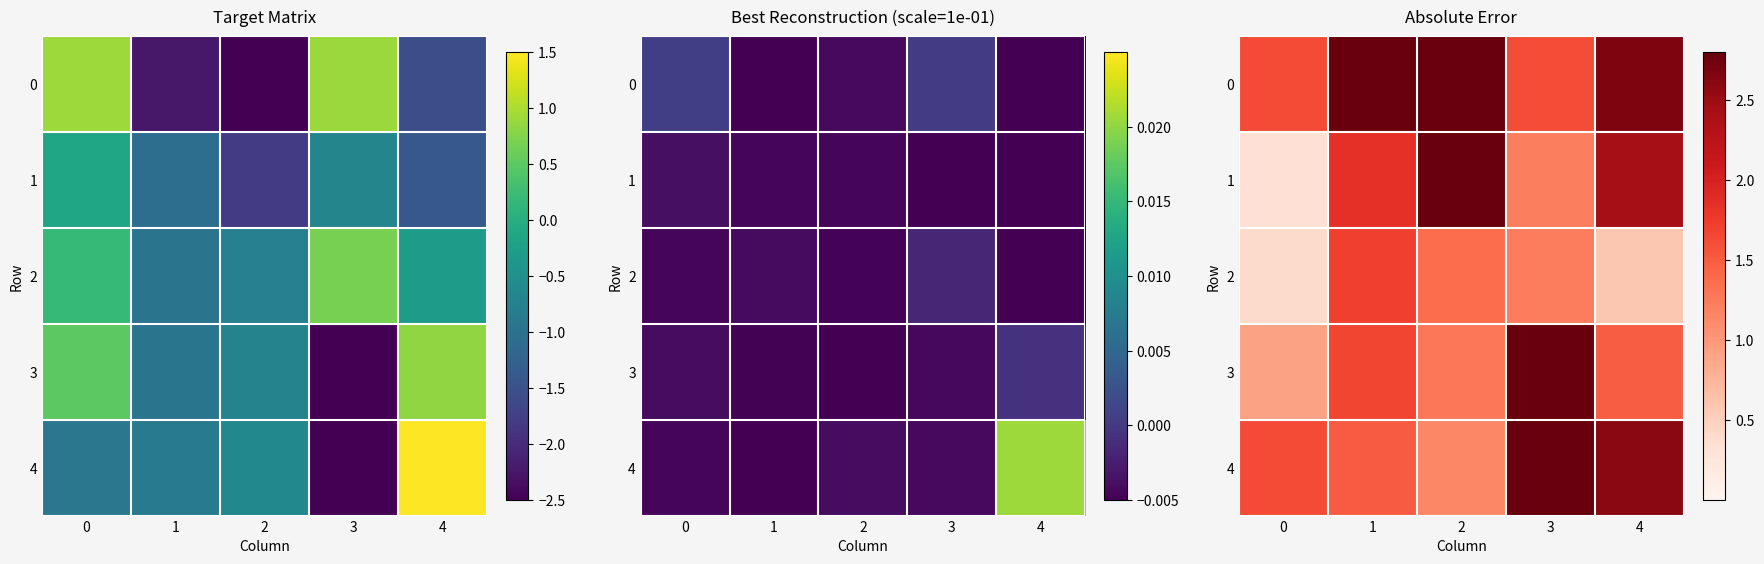

What is the sum of the 1 values at 3 and 2?

4.0